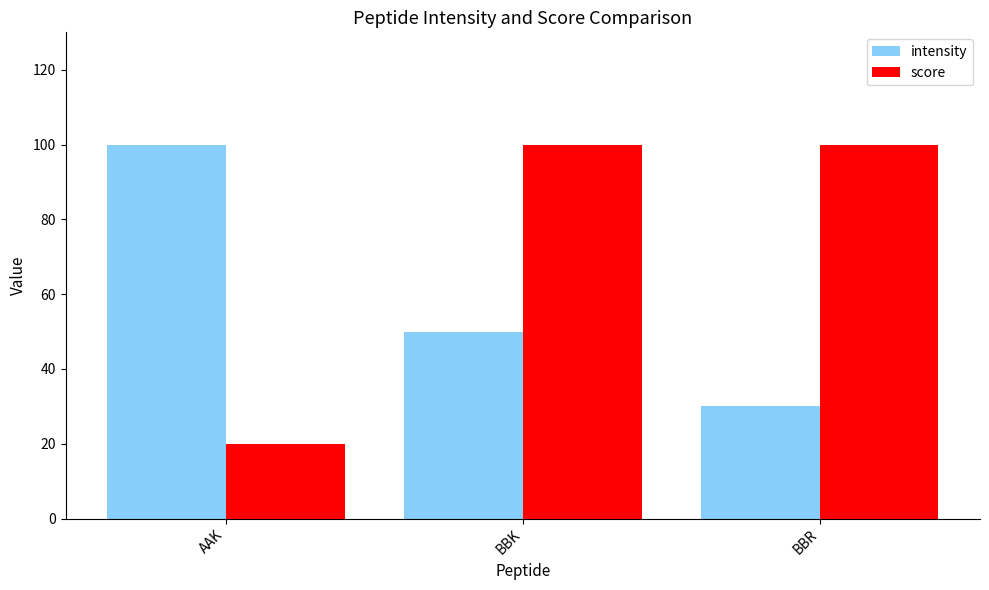

What is the difference between the maximum and minimum values in the score series?

80